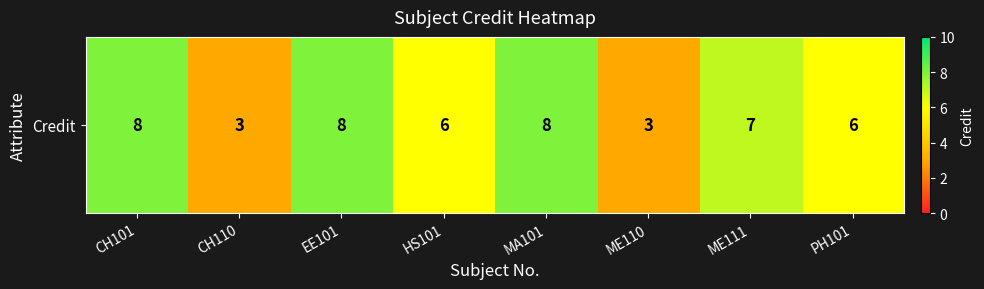

Reading left to right, list all the values displayed in this chart.

8	3	8	6	8	3	7	6